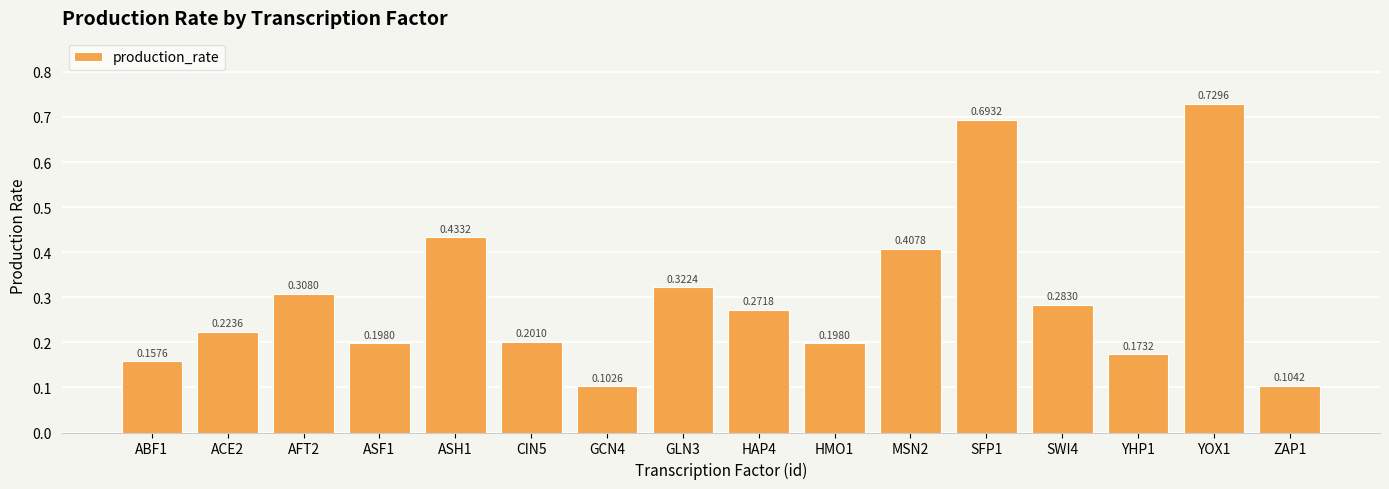

Between ACE2 and GLN3, which is larger?

GLN3